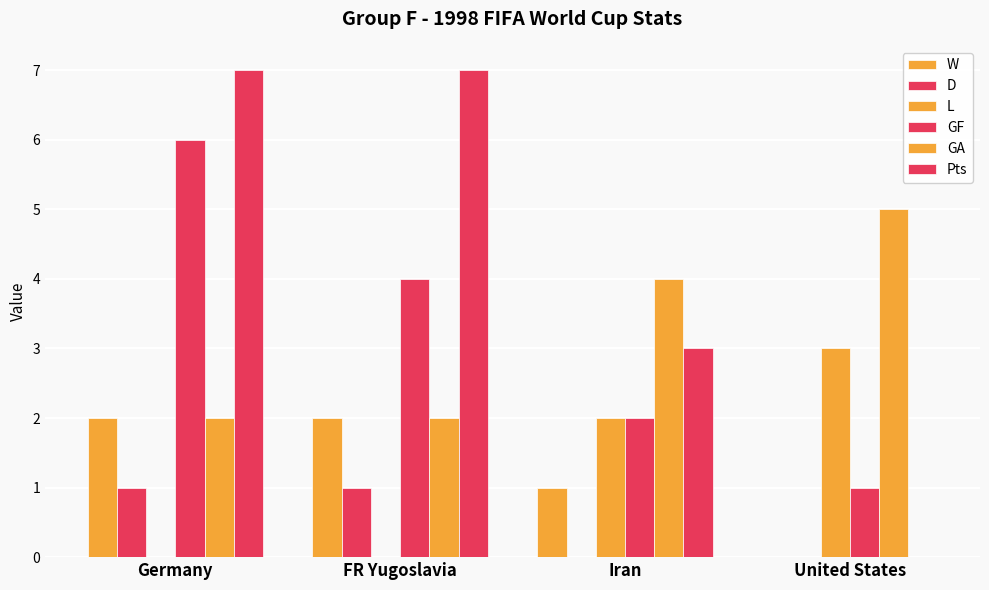

Where is Pts nearest to the value 3?

Iran